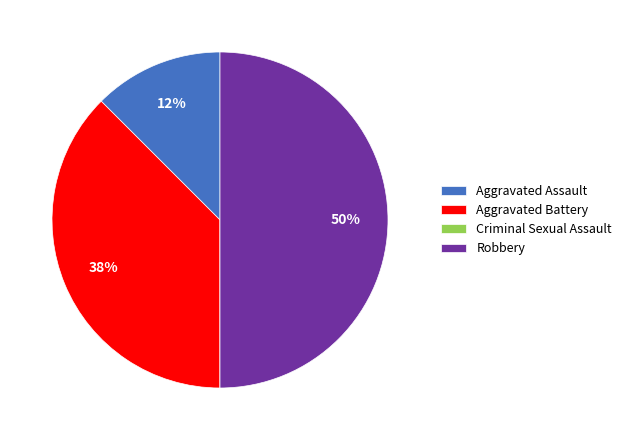

To the nearest percent, what is the average slice percentage?

25%